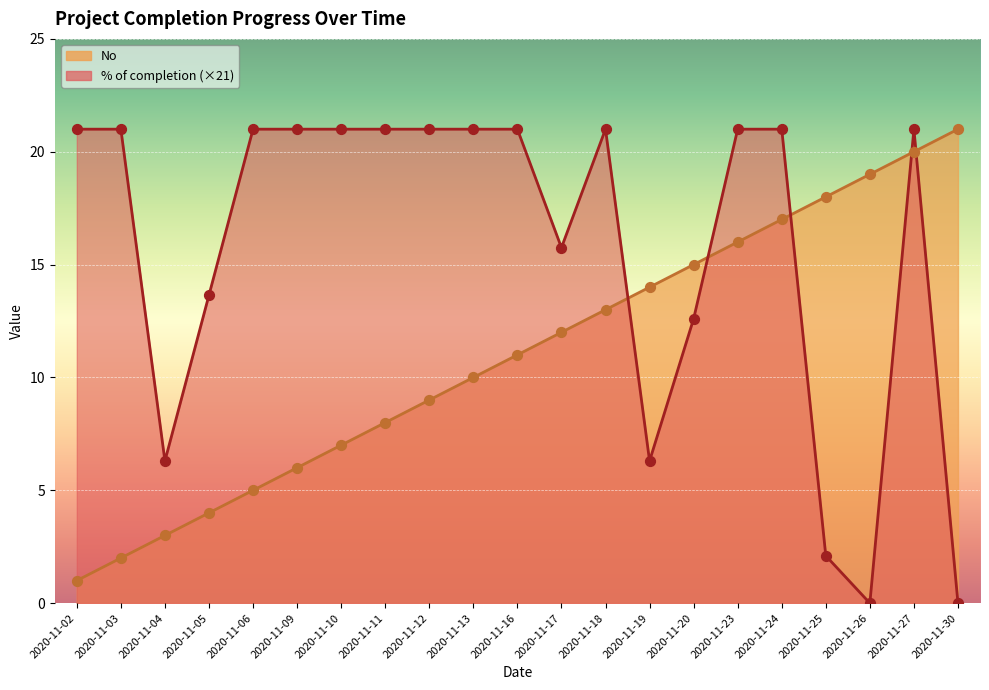

At how many categories does at least one series exceed 3?

21